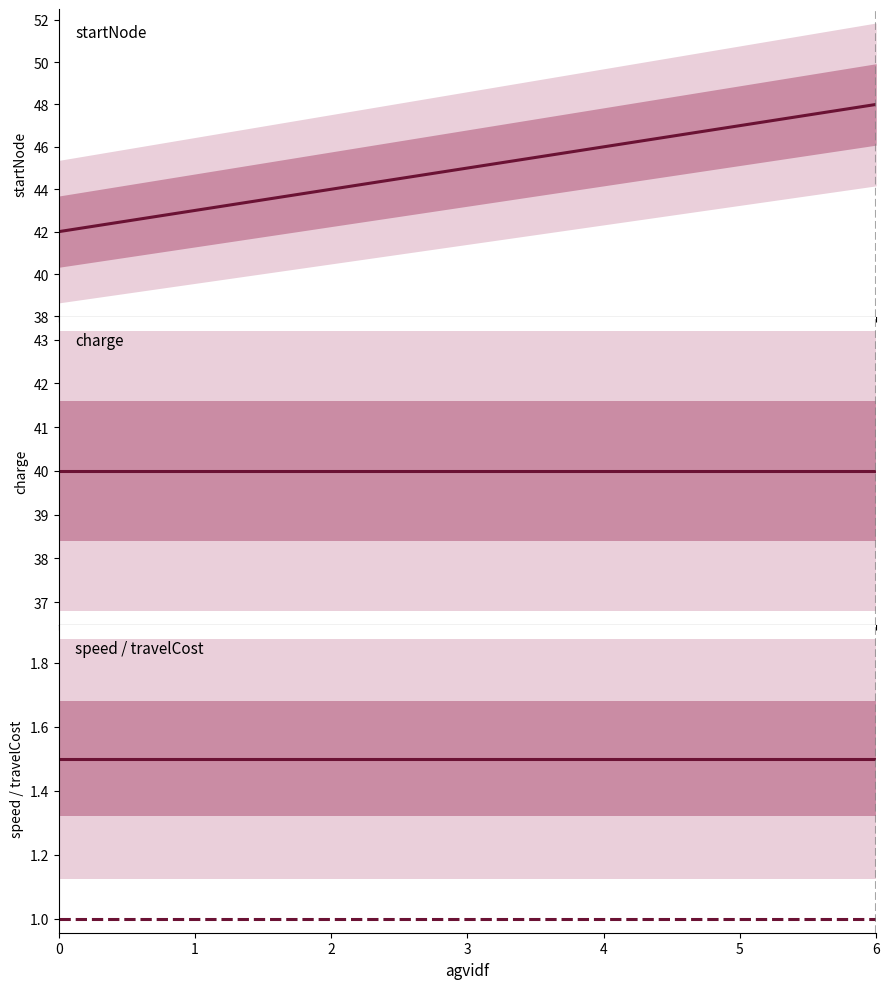

What is the maximum value shown in the chart?

48.0